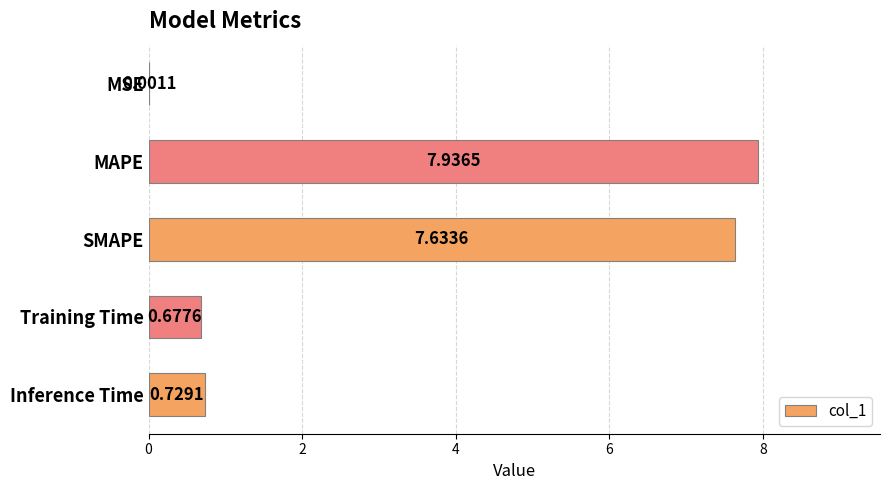

What is the sum of all values?

17.0